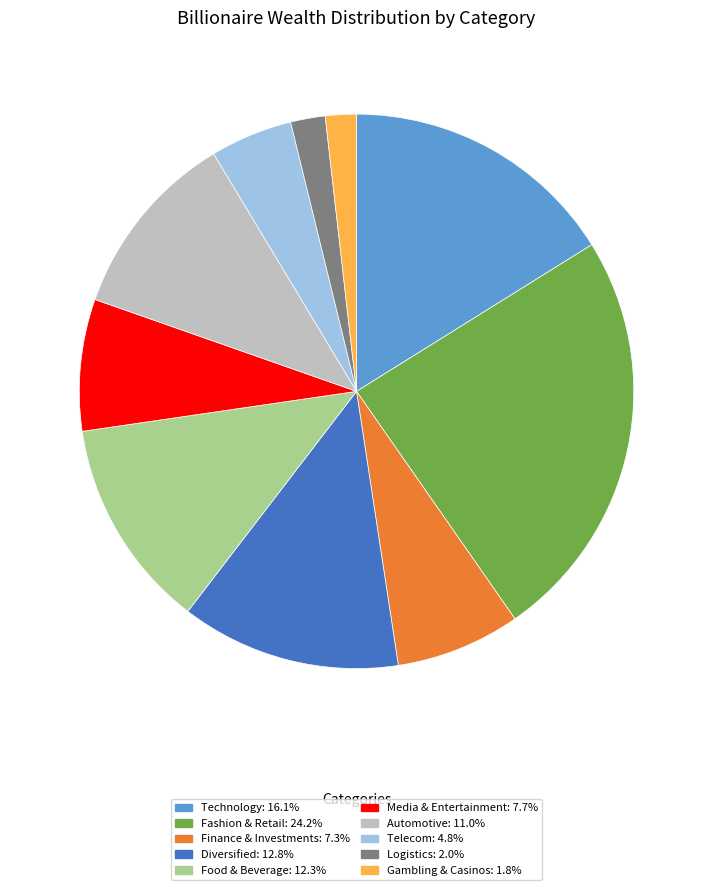

True or false: Food & Beverage accounts for 24% of the total.

False